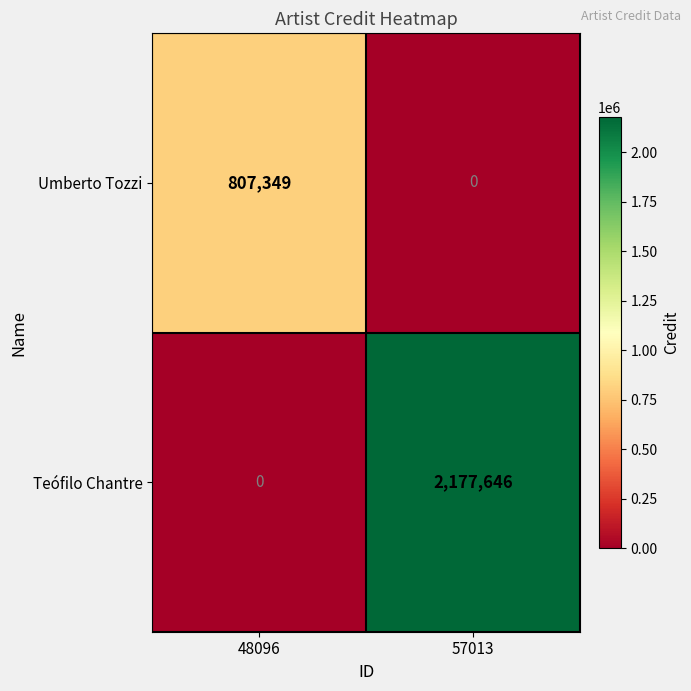

What is the spread (max minus min) of values at 57013?

2177646